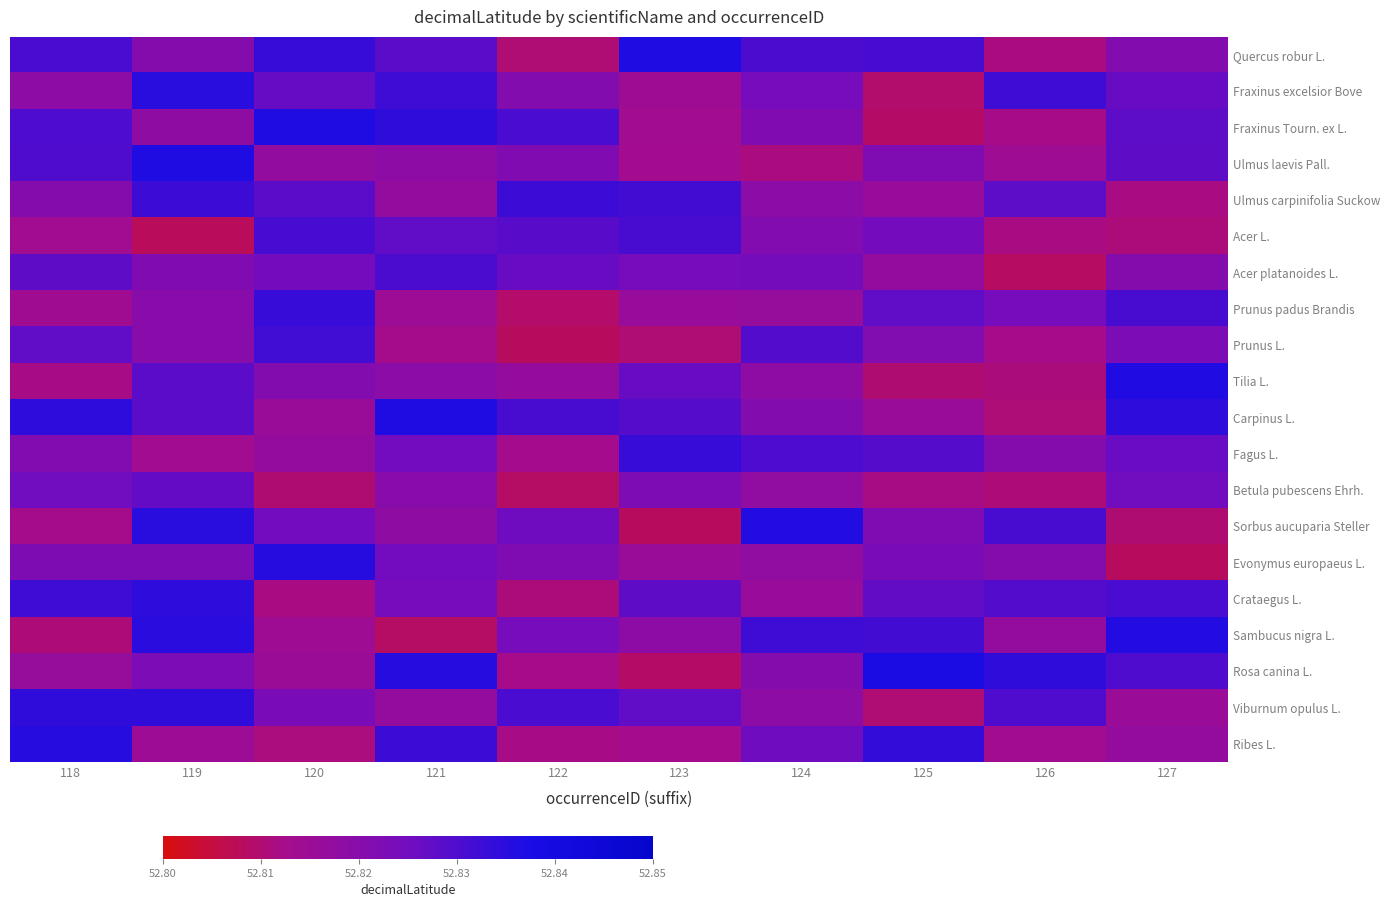

Reading left to right, what are all the values shown in this chart?

Quercus robur L.: 118=52.8	119=52.8	120=52.8	121=52.8	122=52.8	123=52.8	124=52.8	125=52.8	126=52.8	127=52.8
Fraxinus excelsior Bove: 118=52.8	119=52.8	120=52.8	121=52.8	122=52.8	123=52.8	124=52.8	125=52.8	126=52.8	127=52.8
Fraxinus Tourn. ex L.: 118=52.8	119=52.8	120=52.8	121=52.8	122=52.8	123=52.8	124=52.8	125=52.8	126=52.8	127=52.8
Ulmus laevis Pall.: 118=52.8	119=52.8	120=52.8	121=52.8	122=52.8	123=52.8	124=52.8	125=52.8	126=52.8	127=52.8
Ulmus carpinifolia Suckow: 118=52.8	119=52.8	120=52.8	121=52.8	122=52.8	123=52.8	124=52.8	125=52.8	126=52.8	127=52.8
Acer L.: 118=52.8	119=52.8	120=52.8	121=52.8	122=52.8	123=52.8	124=52.8	125=52.8	126=52.8	127=52.8
Acer platanoides L.: 118=52.8	119=52.8	120=52.8	121=52.8	122=52.8	123=52.8	124=52.8	125=52.8	126=52.8	127=52.8
Prunus padus Brandis: 118=52.8	119=52.8	120=52.8	121=52.8	122=52.8	123=52.8	124=52.8	125=52.8	126=52.8	127=52.8
Prunus L.: 118=52.8	119=52.8	120=52.8	121=52.8	122=52.8	123=52.8	124=52.8	125=52.8	126=52.8	127=52.8
Tilia L.: 118=52.8	119=52.8	120=52.8	121=52.8	122=52.8	123=52.8	124=52.8	125=52.8	126=52.8	127=52.8
Carpinus L.: 118=52.8	119=52.8	120=52.8	121=52.8	122=52.8	123=52.8	124=52.8	125=52.8	126=52.8	127=52.8
Fagus L.: 118=52.8	119=52.8	120=52.8	121=52.8	122=52.8	123=52.8	124=52.8	125=52.8	126=52.8	127=52.8
Betula pubescens Ehrh.: 118=52.8	119=52.8	120=52.8	121=52.8	122=52.8	123=52.8	124=52.8	125=52.8	126=52.8	127=52.8
Sorbus aucuparia Steller: 118=52.8	119=52.8	120=52.8	121=52.8	122=52.8	123=52.8	124=52.8	125=52.8	126=52.8	127=52.8
Evonymus europaeus L.: 118=52.8	119=52.8	120=52.8	121=52.8	122=52.8	123=52.8	124=52.8	125=52.8	126=52.8	127=52.8
Crataegus L.: 118=52.8	119=52.8	120=52.8	121=52.8	122=52.8	123=52.8	124=52.8	125=52.8	126=52.8	127=52.8
Sambucus nigra L.: 118=52.8	119=52.8	120=52.8	121=52.8	122=52.8	123=52.8	124=52.8	125=52.8	126=52.8	127=52.8
Rosa canina L.: 118=52.8	119=52.8	120=52.8	121=52.8	122=52.8	123=52.8	124=52.8	125=52.8	126=52.8	127=52.8
Viburnum opulus L.: 118=52.8	119=52.8	120=52.8	121=52.8	122=52.8	123=52.8	124=52.8	125=52.8	126=52.8	127=52.8
Ribes L.: 118=52.8	119=52.8	120=52.8	121=52.8	122=52.8	123=52.8	124=52.8	125=52.8	126=52.8	127=52.8